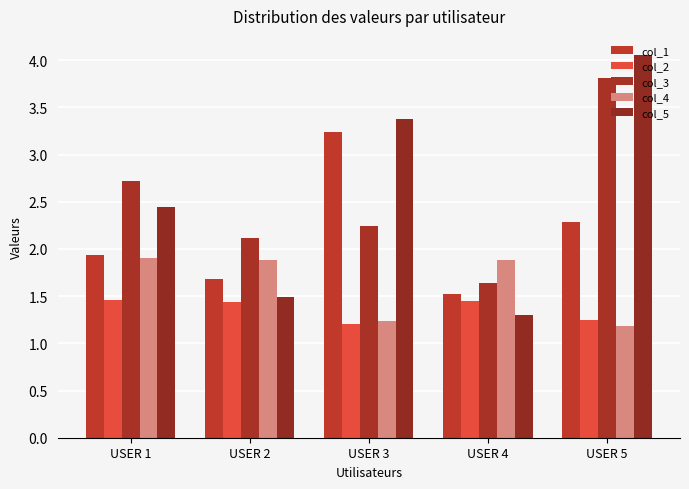

What is the spread (max minus min) of values at USER 5?

2.9